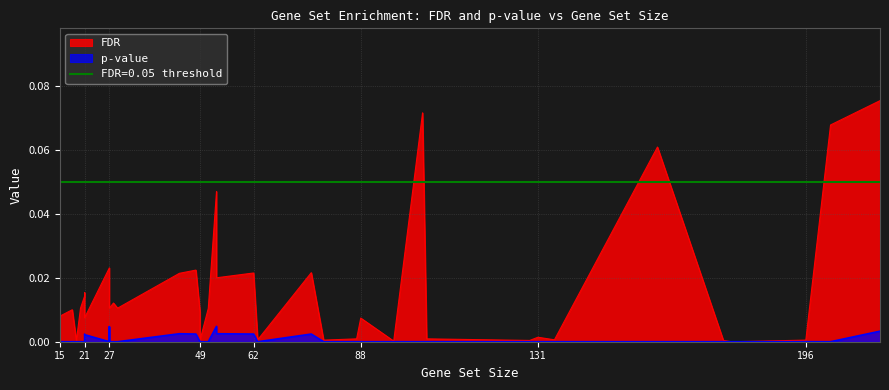

Where is the first local minimum for FDR?

19